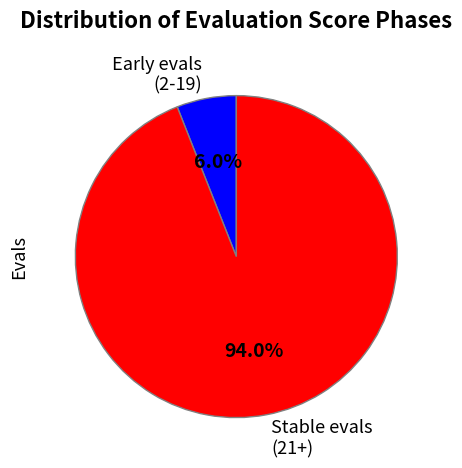

What percentage is NOT represented by Early evals (2-19)?

94.0%